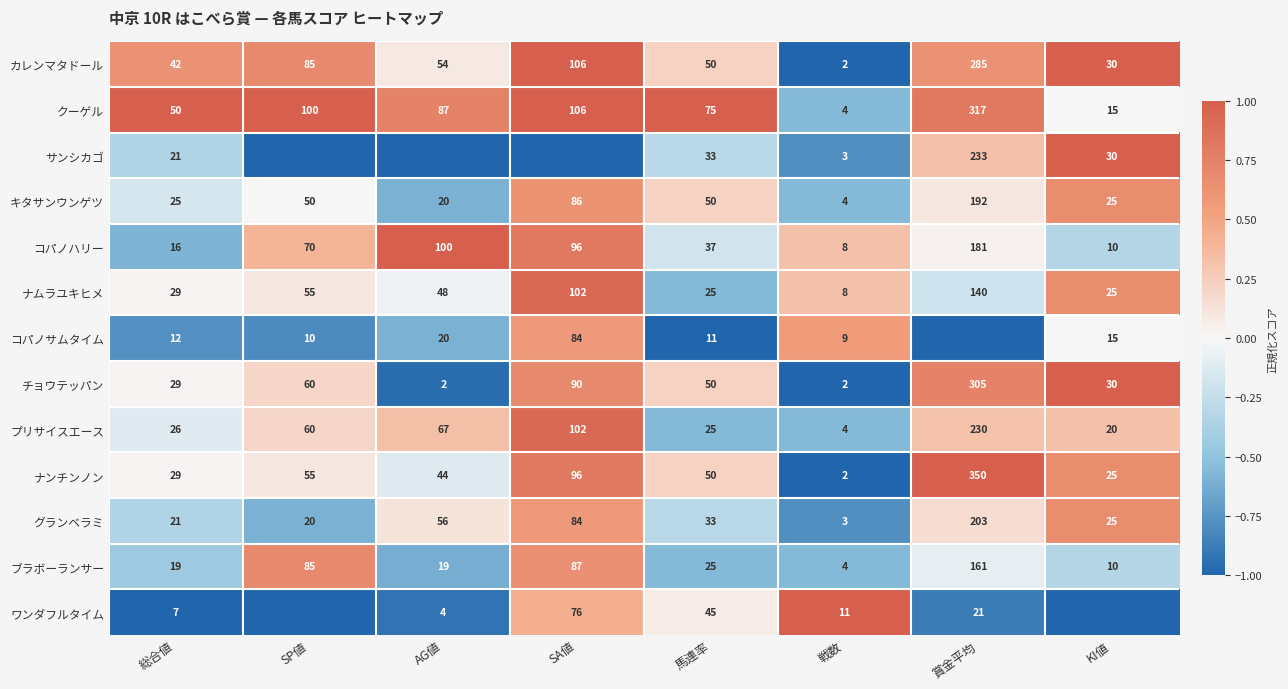

The value of コパノサムタイム at 戦数 is 3. True or false?

False